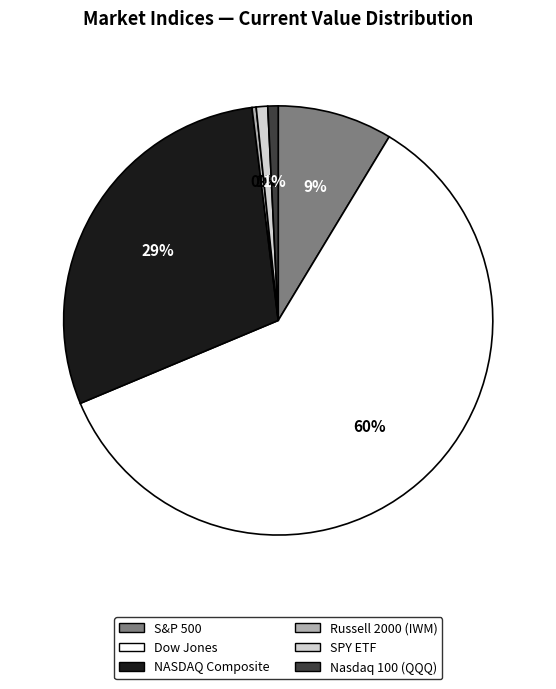

Which category has the biggest portion of the pie?

Dow Jones